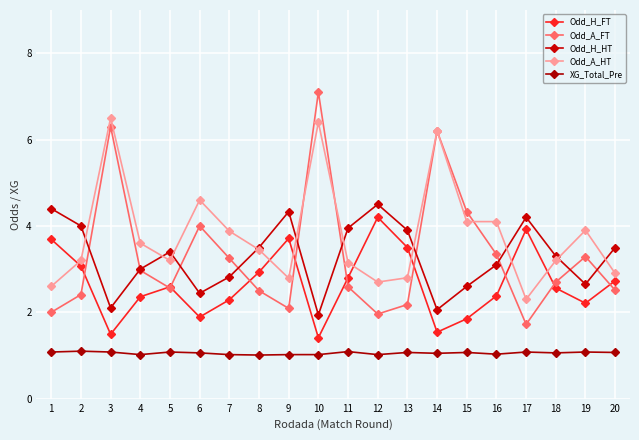

What is the total value across all series at 12?

14.4